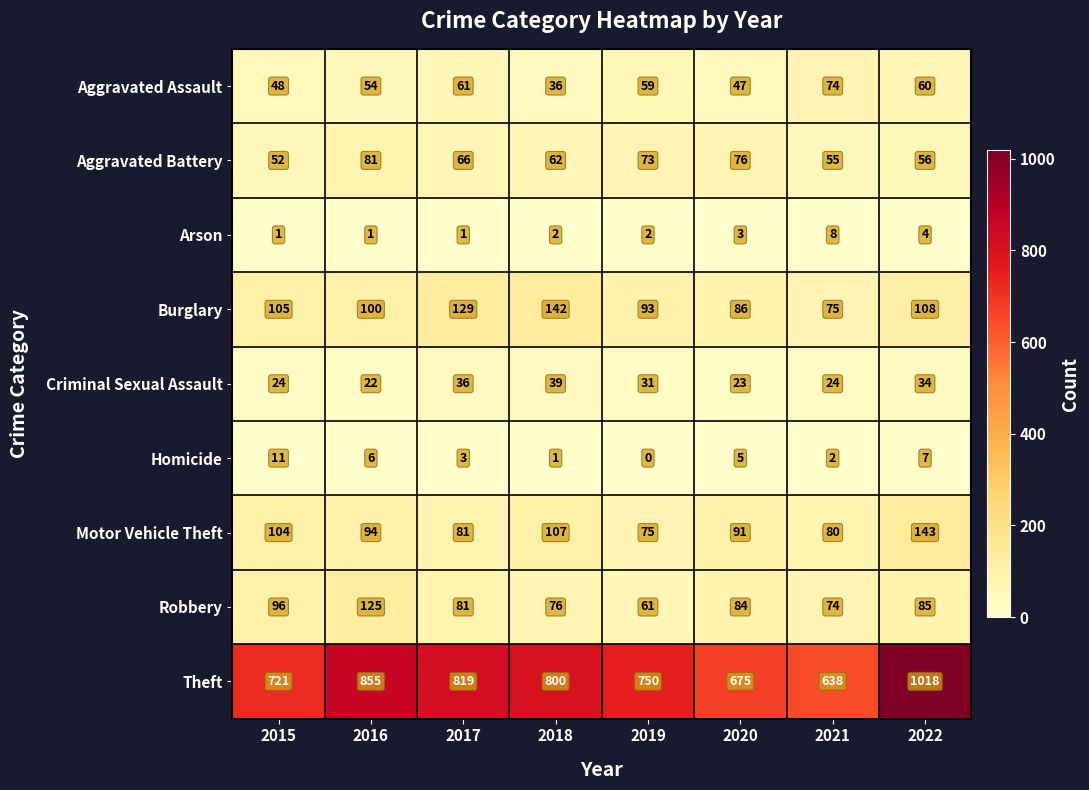

What is the difference between the highest and lowest values at 2016?

854